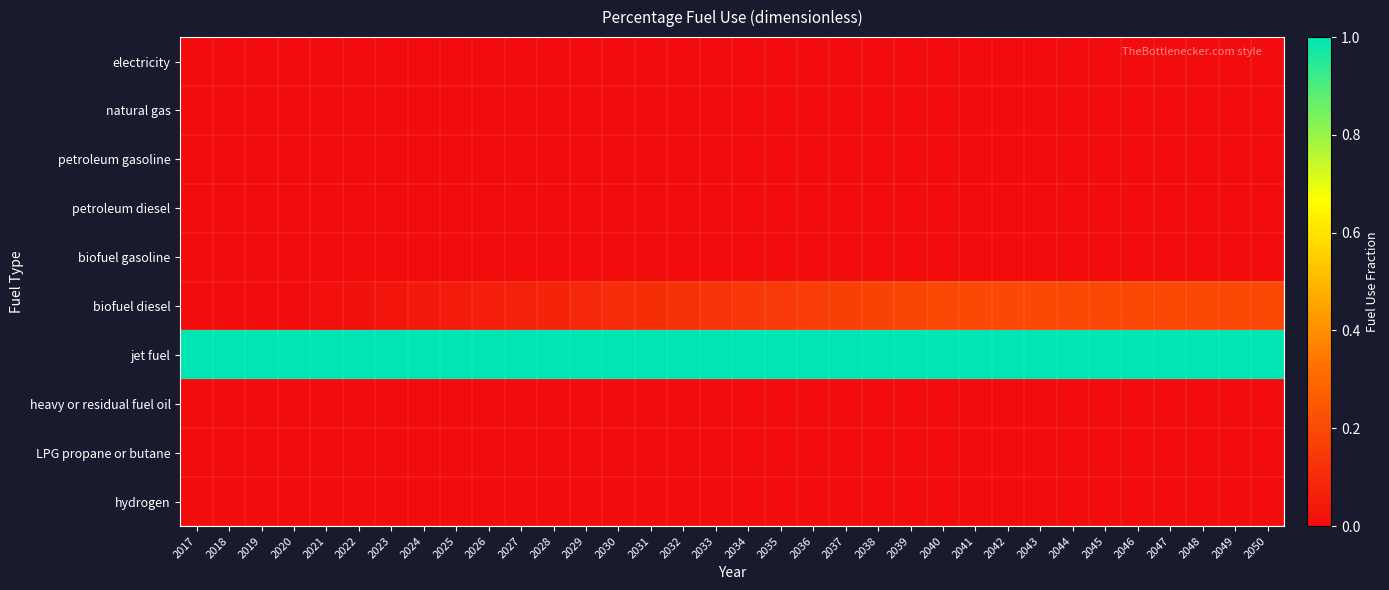

Rank the series at 2047 from lowest to highest value.

electricity, natural gas, petroleum gasoline, petroleum diesel, biofuel gasoline, heavy or residual fuel oil, LPG propane or butane, hydrogen, biofuel diesel, jet fuel